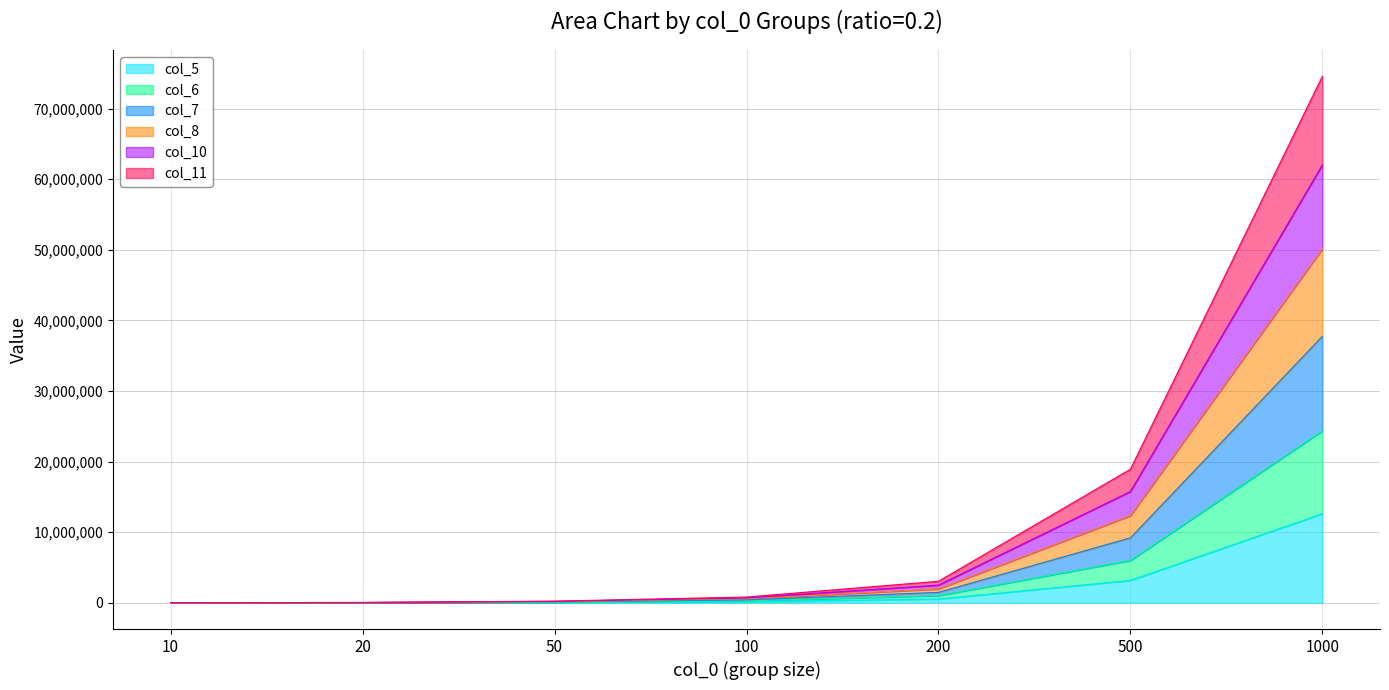

At which category is the sum across all series the highest?

1000